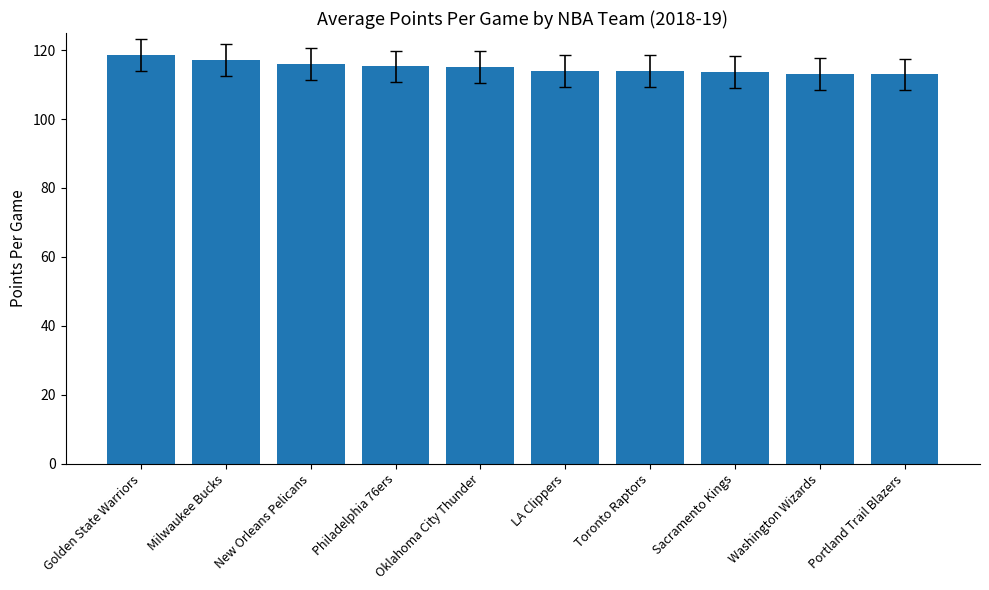

What is the maximum value shown in the chart?

118.7